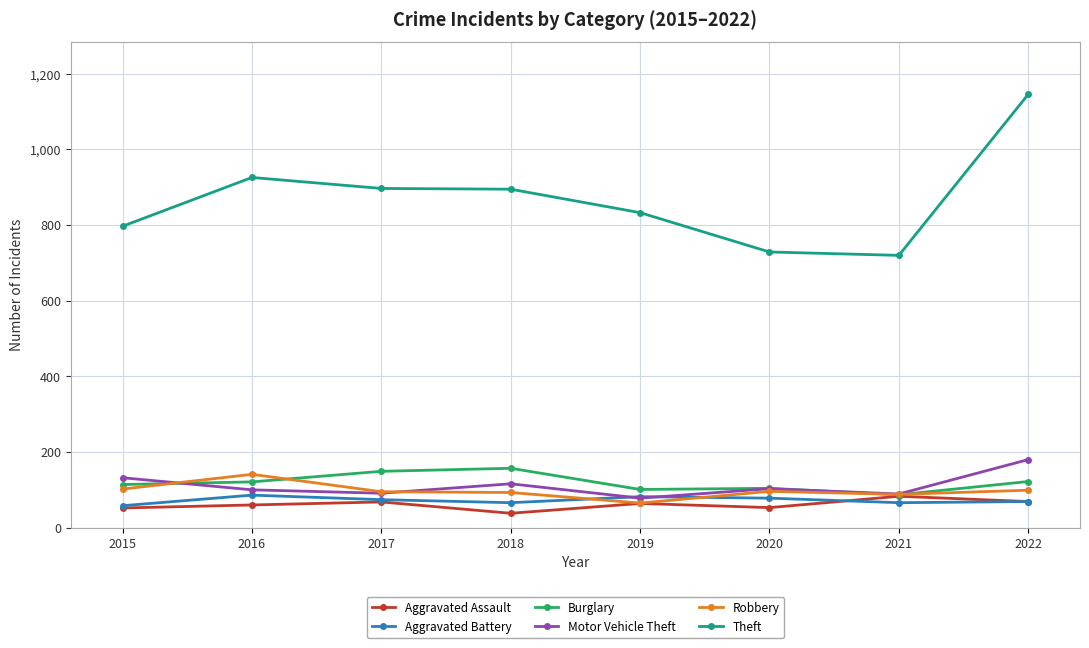

At how many categories does at least one series exceed 999?

1